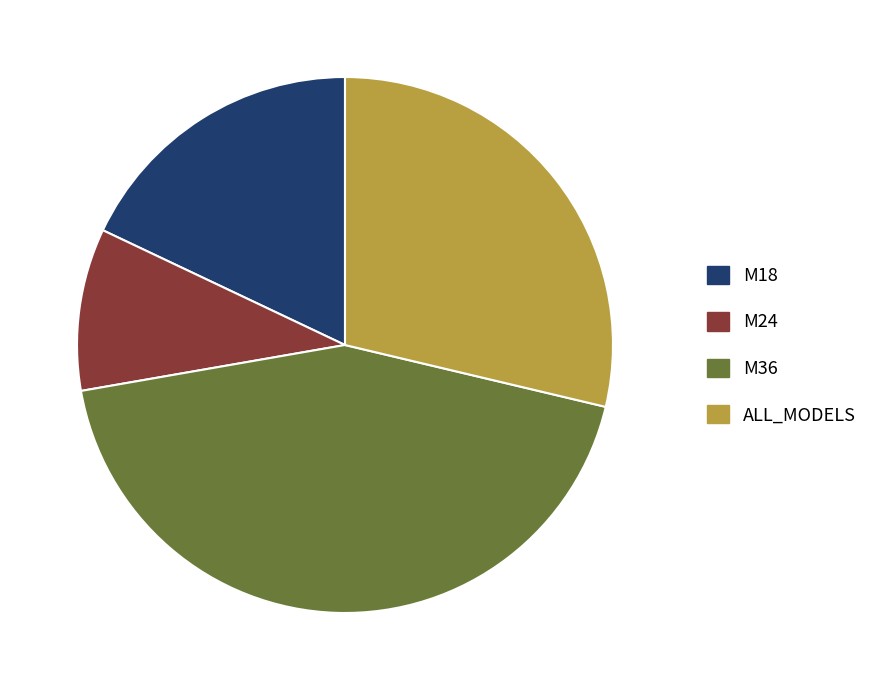

Is the sum of M24 and ALL_MODELS greater than half?

No